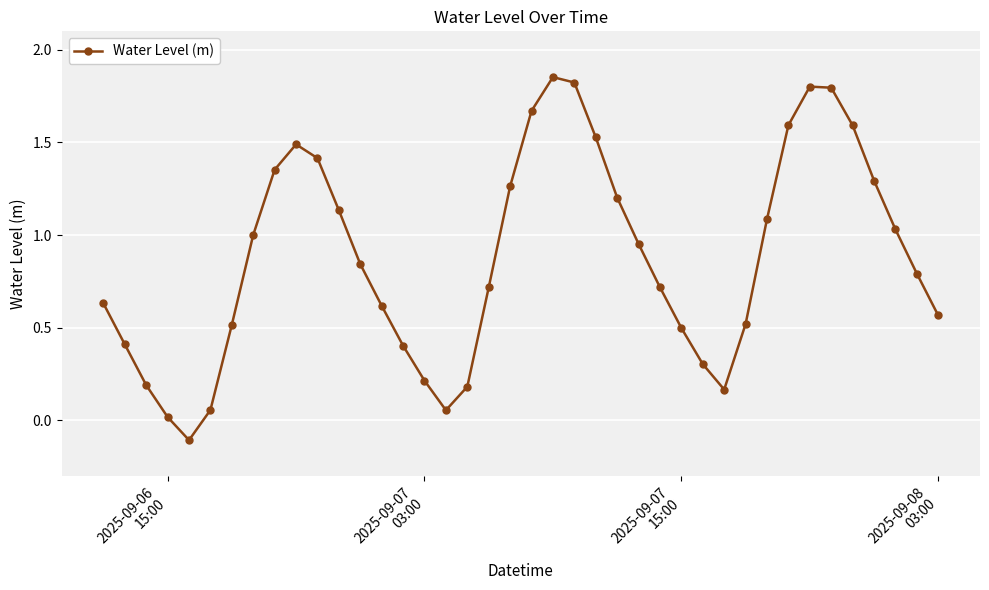

What is the difference between the maximum and minimum values?

2.0